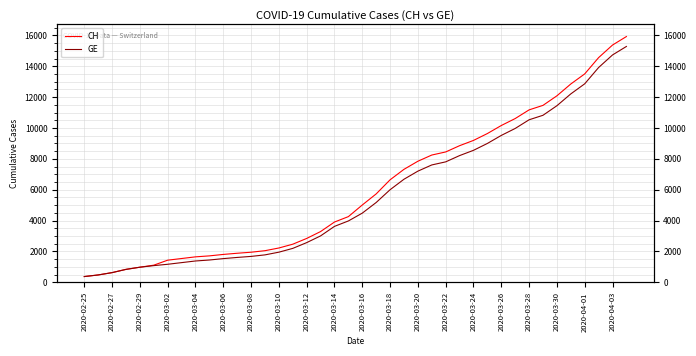

How many categories are shown in the chart?

40